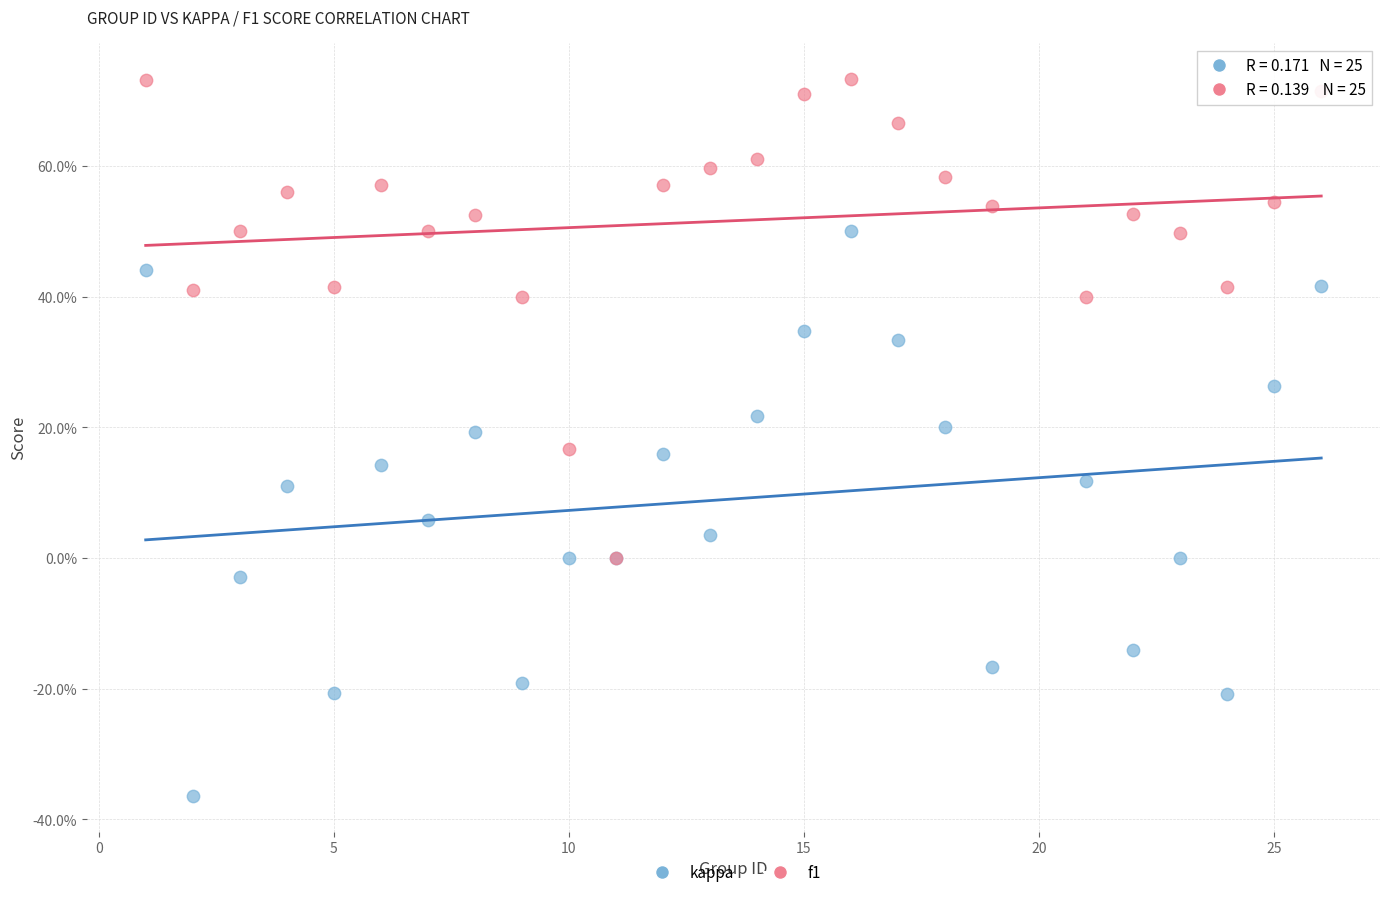

Which series reaches the minimum Y coordinate?

kappa